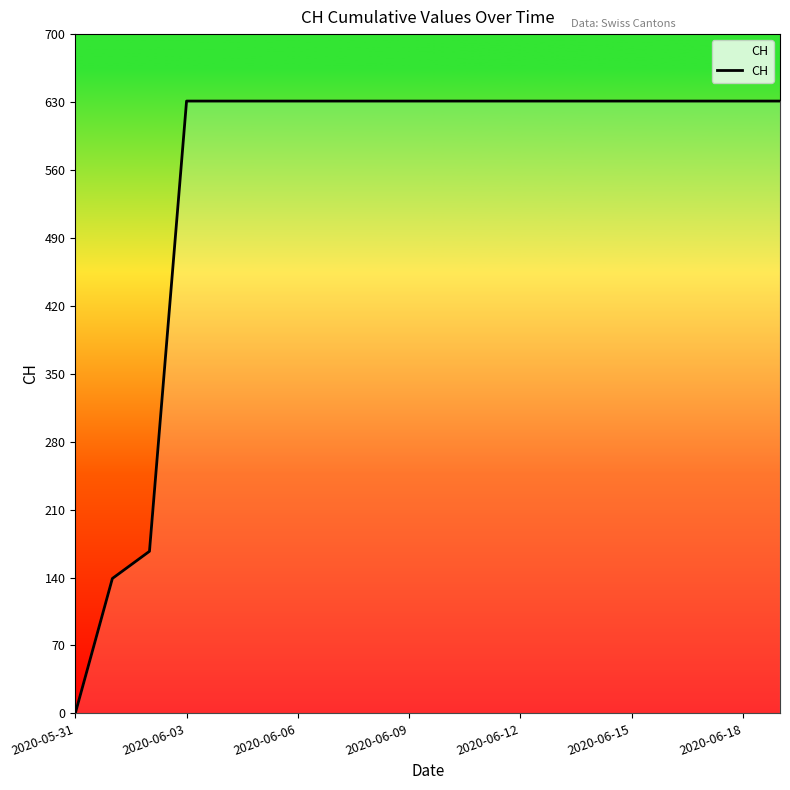

What is the maximum value shown in the chart?

631